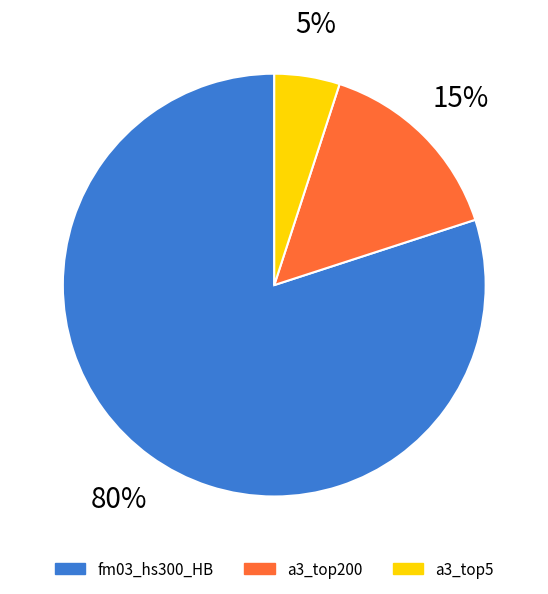

What is the largest slice in the pie chart?

fm03_hs300_HB